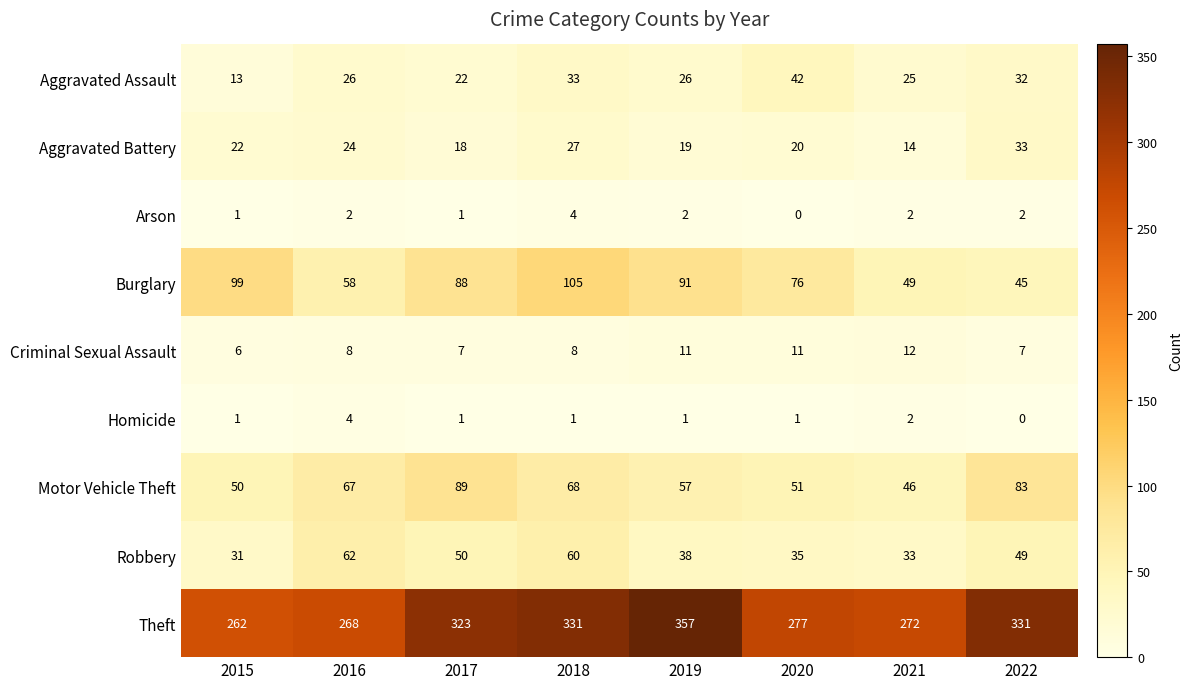

What is the sum of all Robbery values?

358